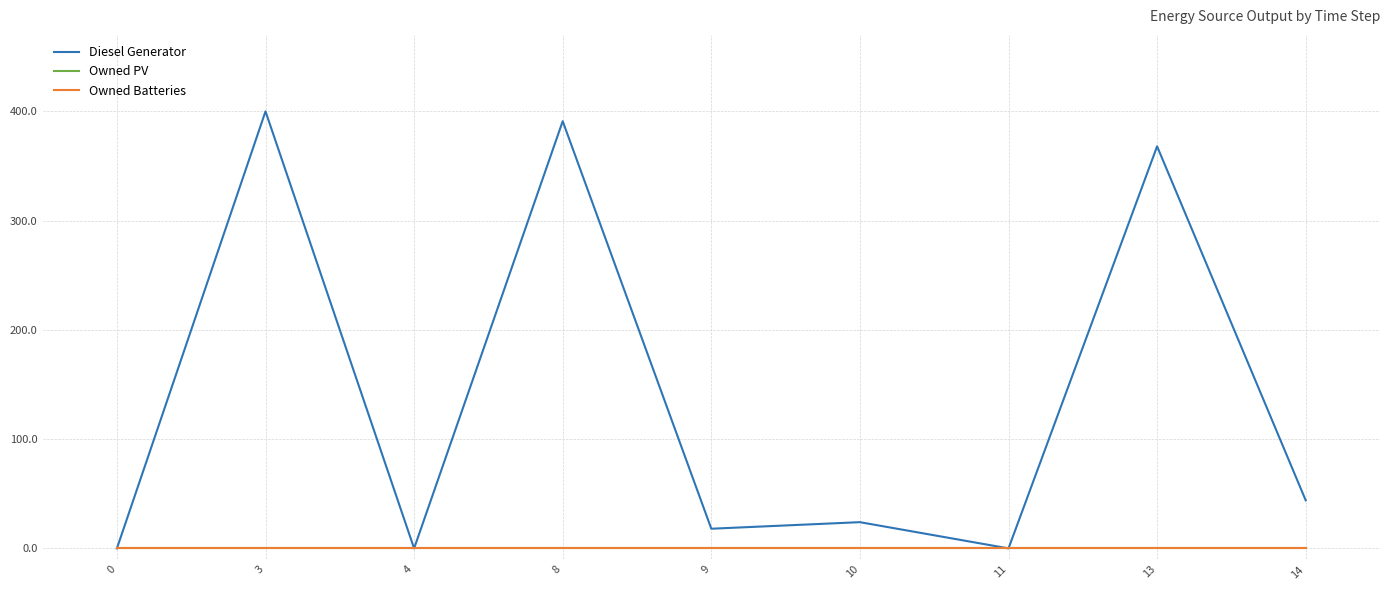

Does the chart display data point markers on the line(s)?

No